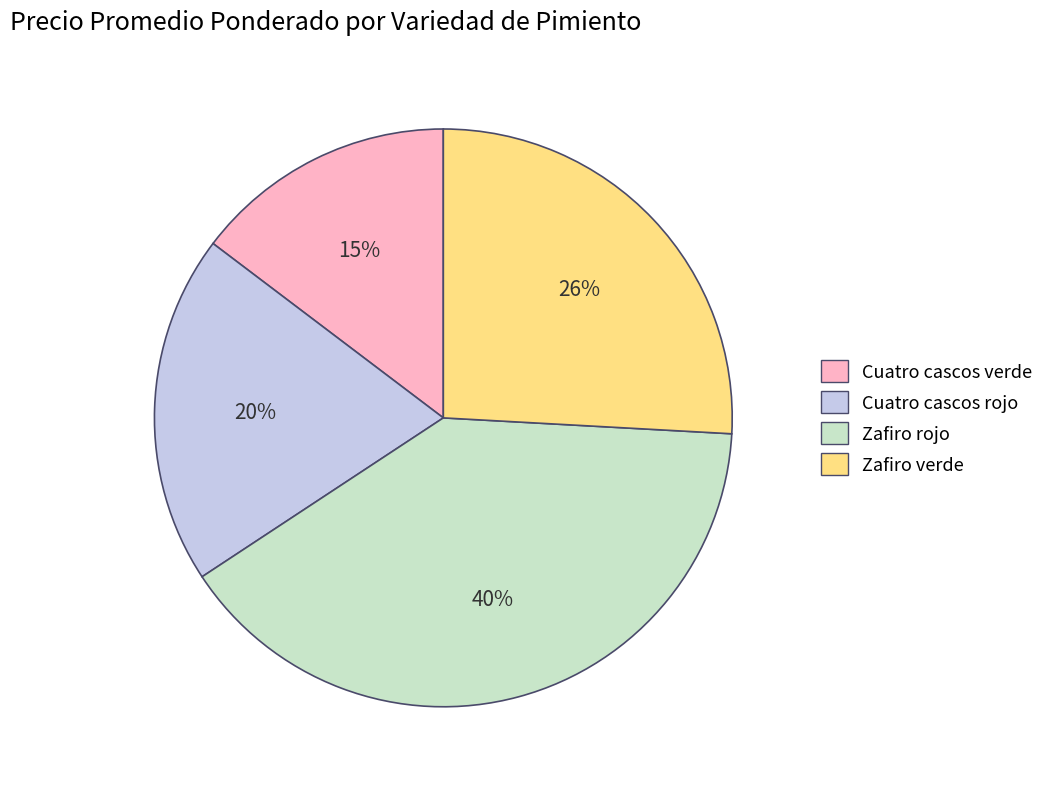

Is it true that Cuatro cascos rojo is 34% of the pie?

False